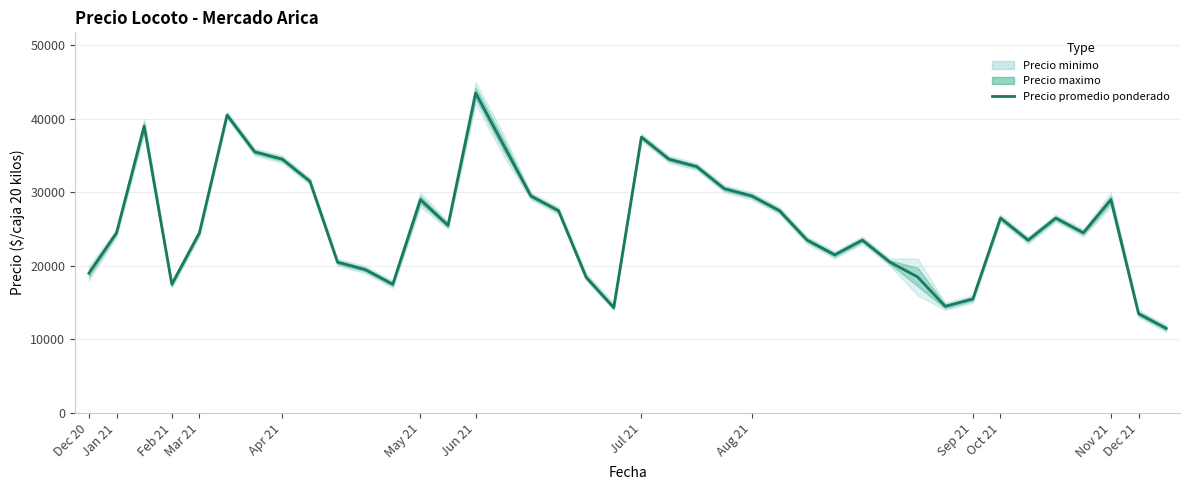

Approximately how many times larger is the value at 17 compared to 29?

1.3